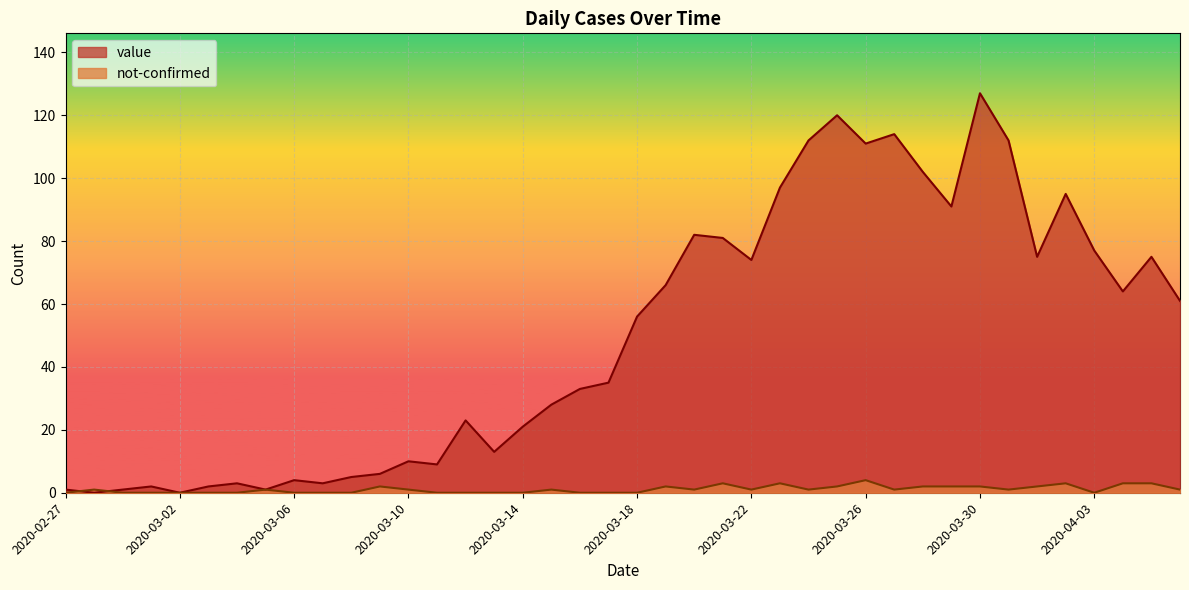

How many lines are shown in the chart?

2